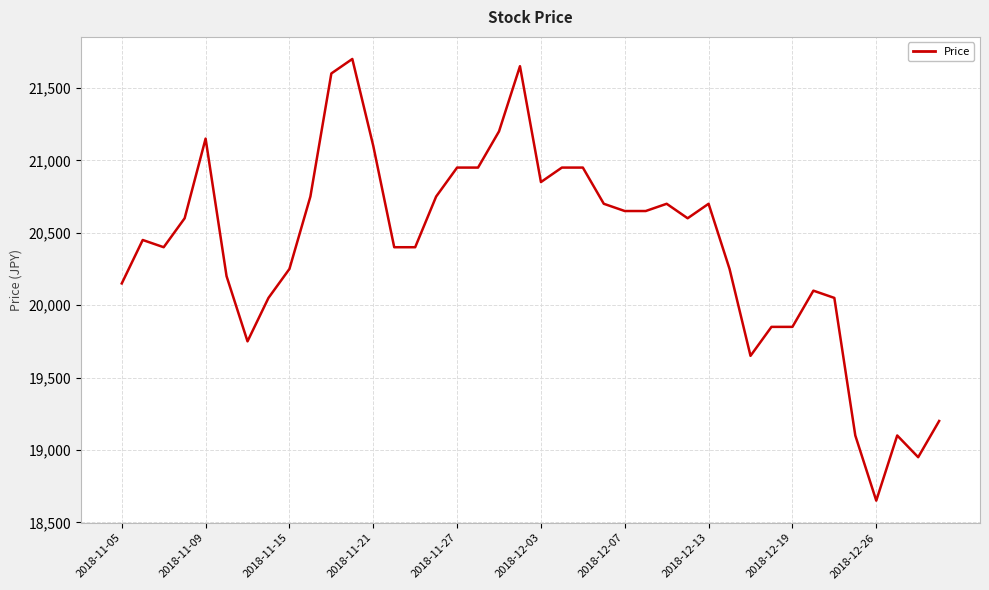

How many lines are shown in the chart?

1